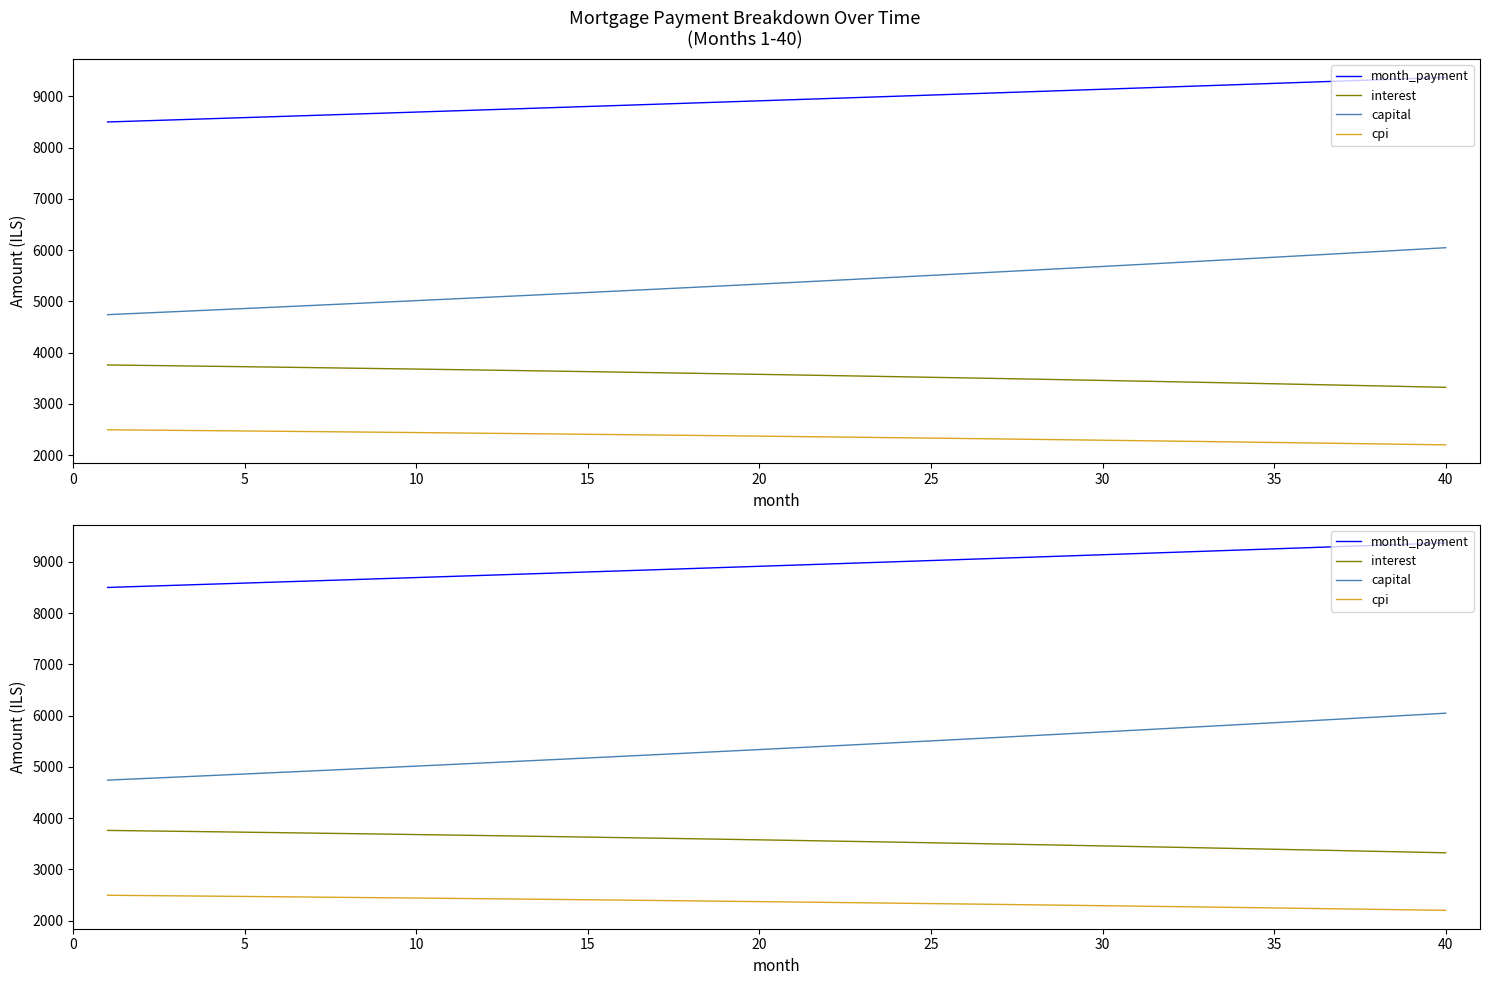

True or false: capital and month_payment intersect in this chart.

False